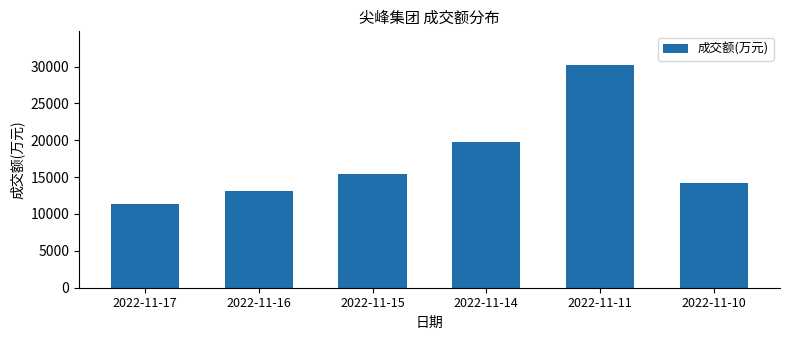

List the labels in order of value, smallest first.

2022-11-17, 2022-11-16, 2022-11-10, 2022-11-15, 2022-11-14, 2022-11-11